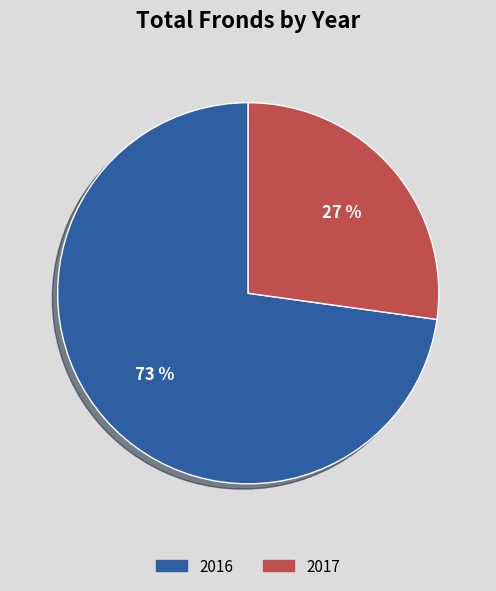

Between 2017 and 2016, which is larger?

2016